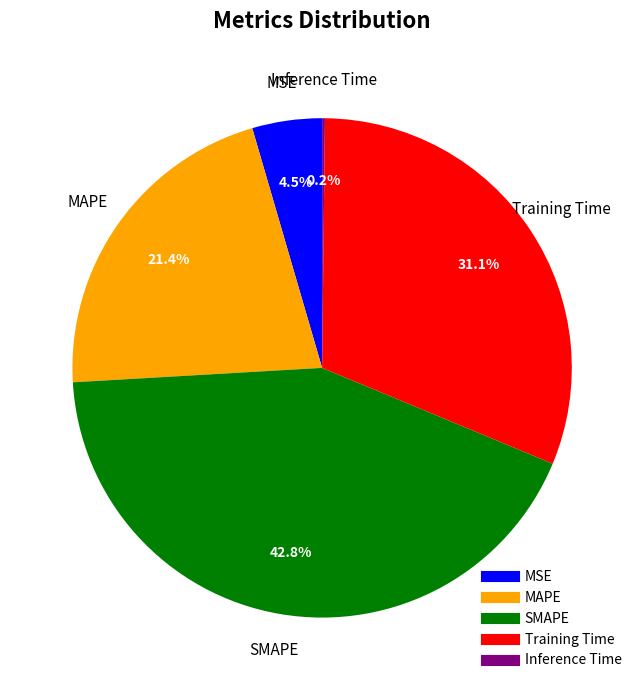

The MAPE slice represents 21% of the pie. True or false?

True